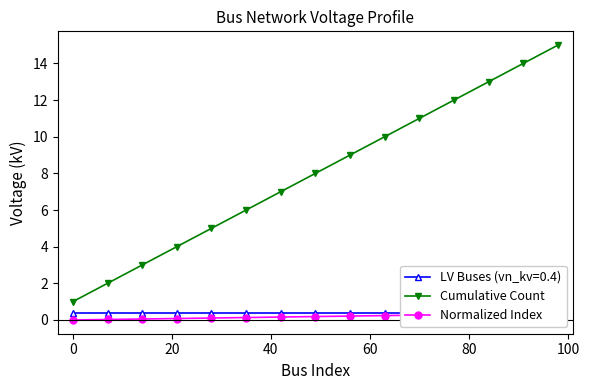

What is the highest value of the Cumulative Count series?

15